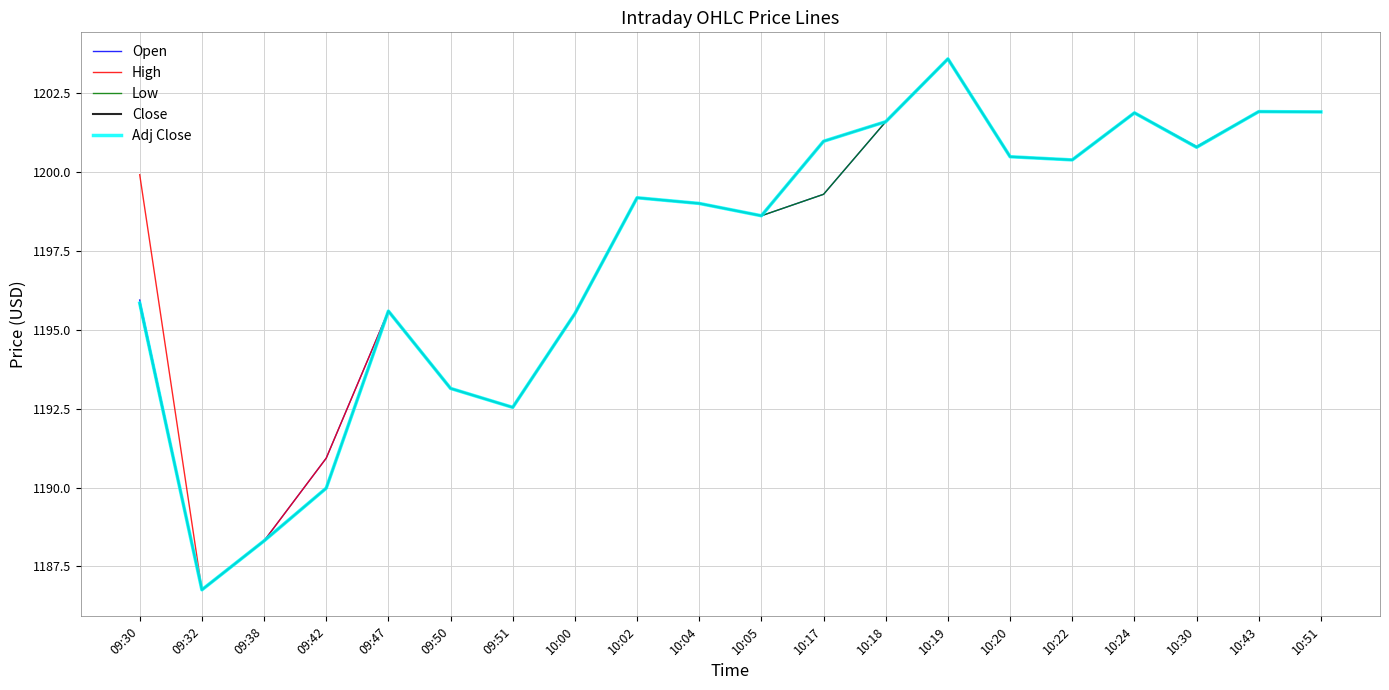

Does the chart display data point markers on the line(s)?

No